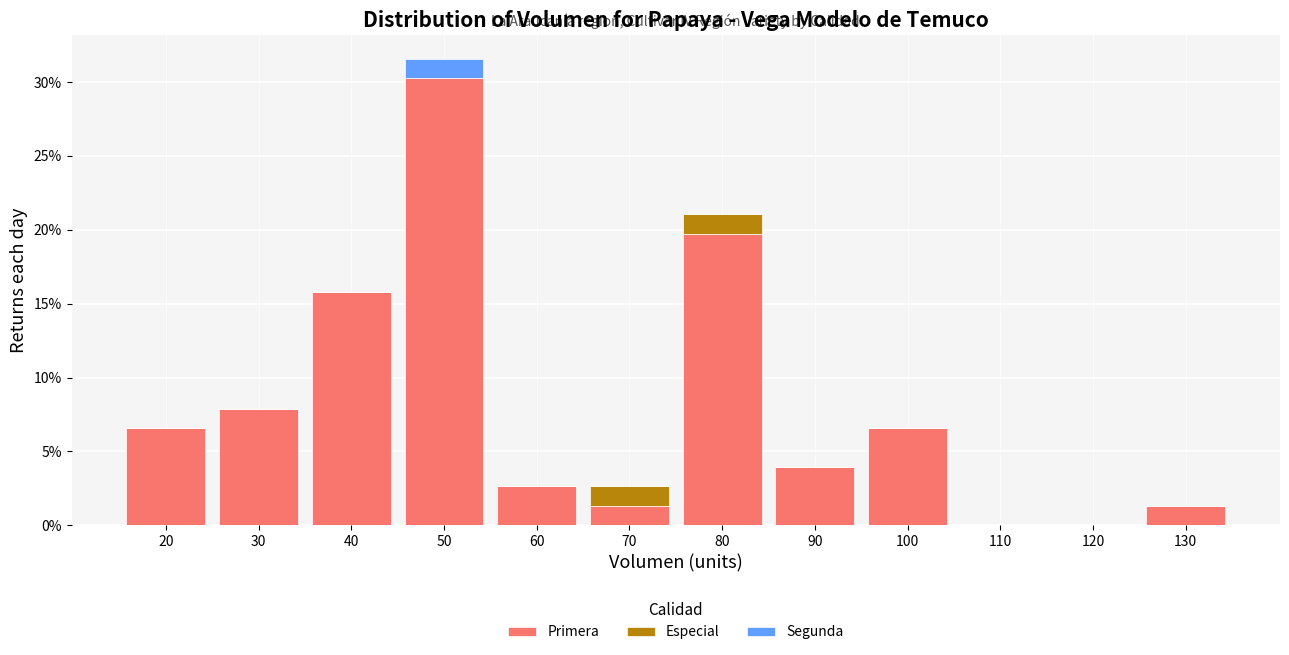

At which category is the sum across all series the highest?

50